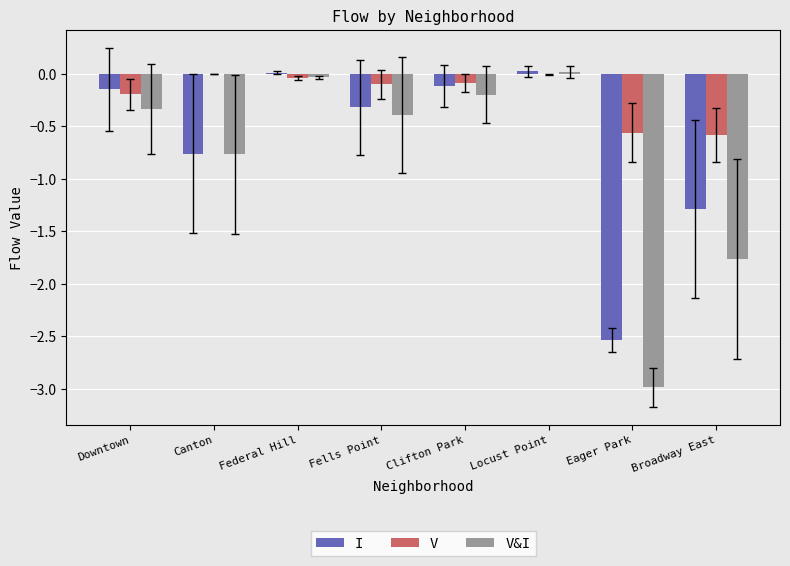

What is the sum of all I values?

-5.1